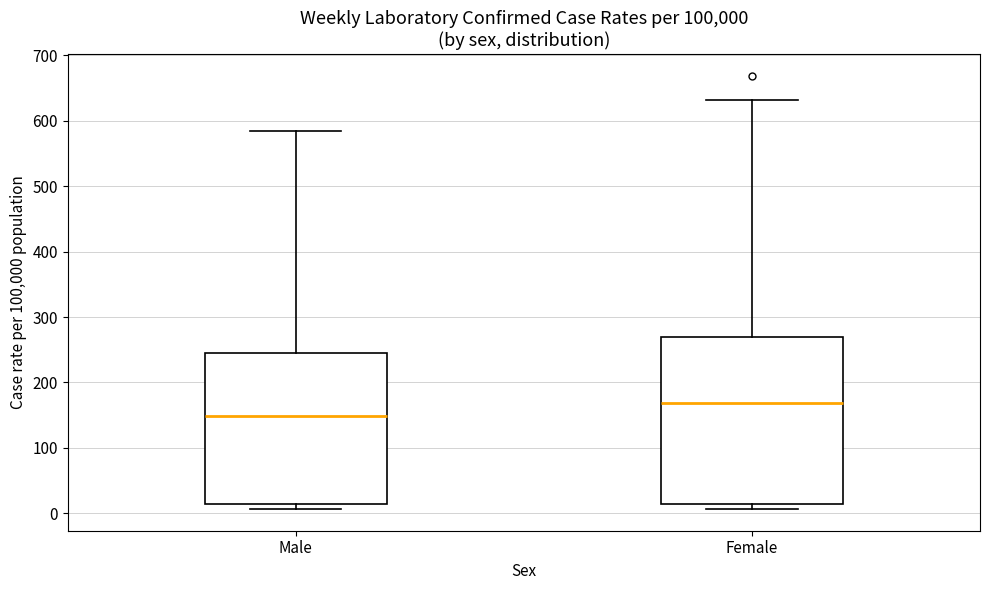

Reading left to right, transcribe this box plot: for each box, give where its median line is, the range the box spans, and where its two whiskers end, as read against the y-axis. The values are not printed on the chart, so give them approximately, as read against the axis.

Male: median 150, box 10 to 240, whiskers 10 (just below the box's lower edge) to 580
Female: median 170, box 10 to 270, whiskers 10 (just below the box's lower edge) to 630